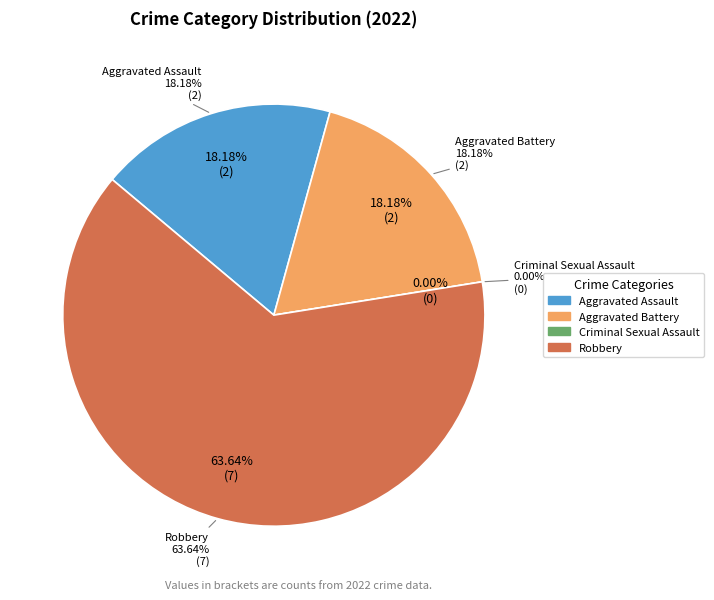

Combined, do Aggravated Battery and Robbery account for over 50%?

Yes